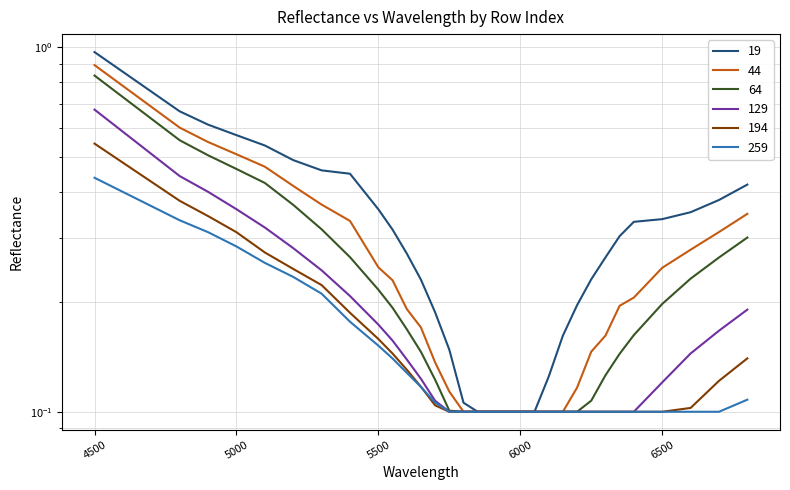

What is the average value of the 64 series?

0.2